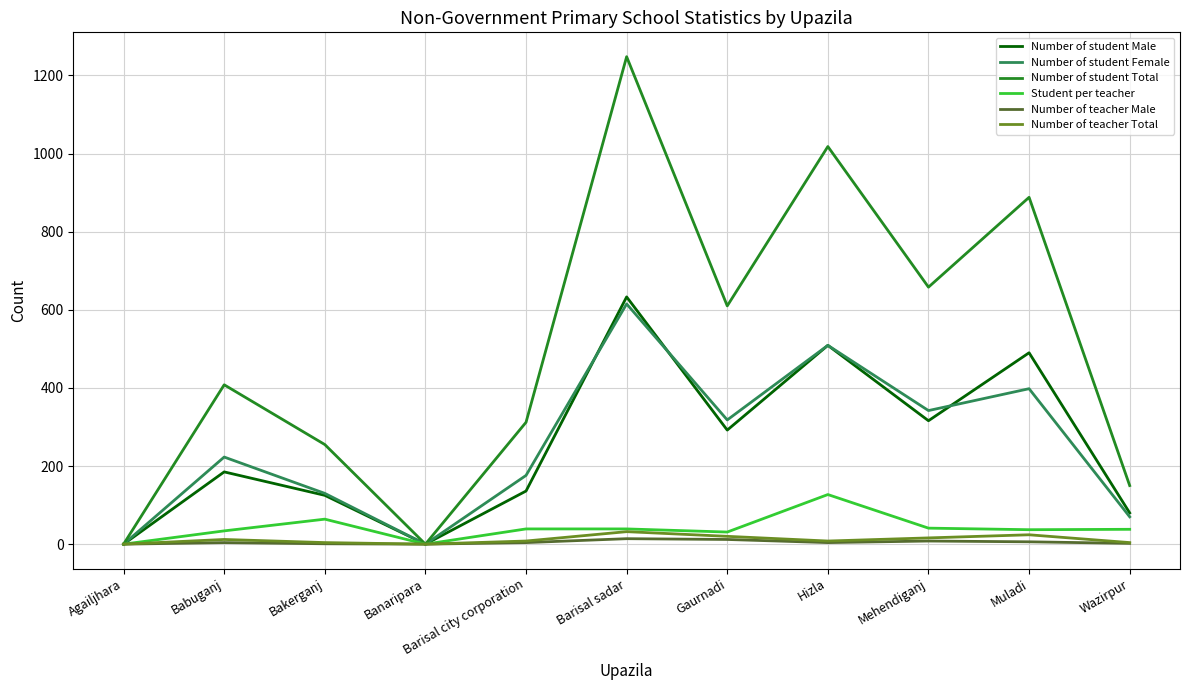

Between Agailjhara and Barisal city corporation, which series saw the biggest shift?

Number of student Total